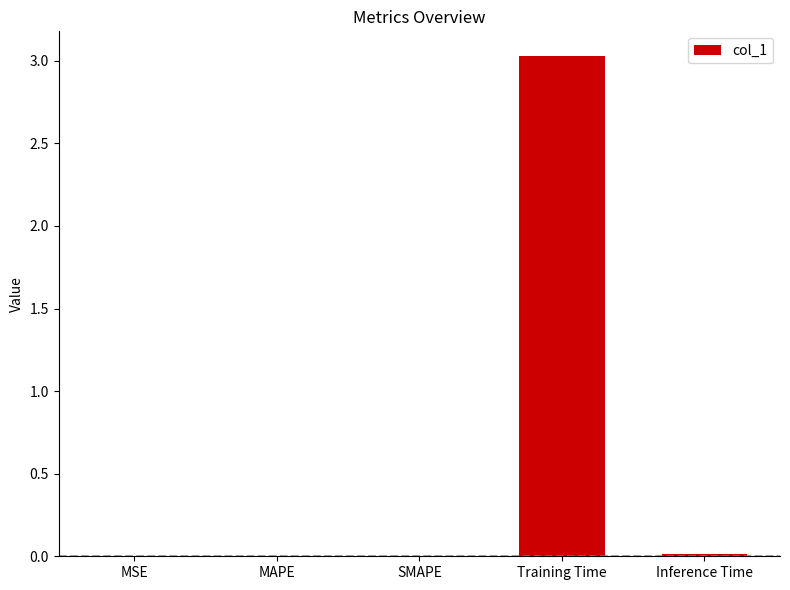

What is the approximate value at Training Time?

3.0